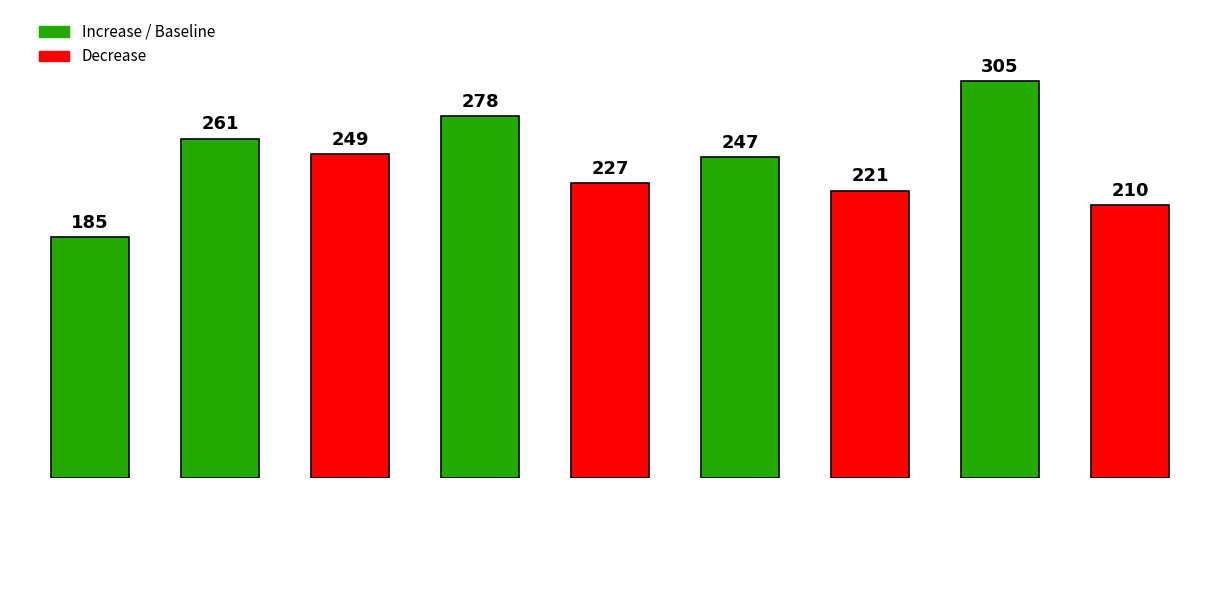

What is the greatest value displayed?

305